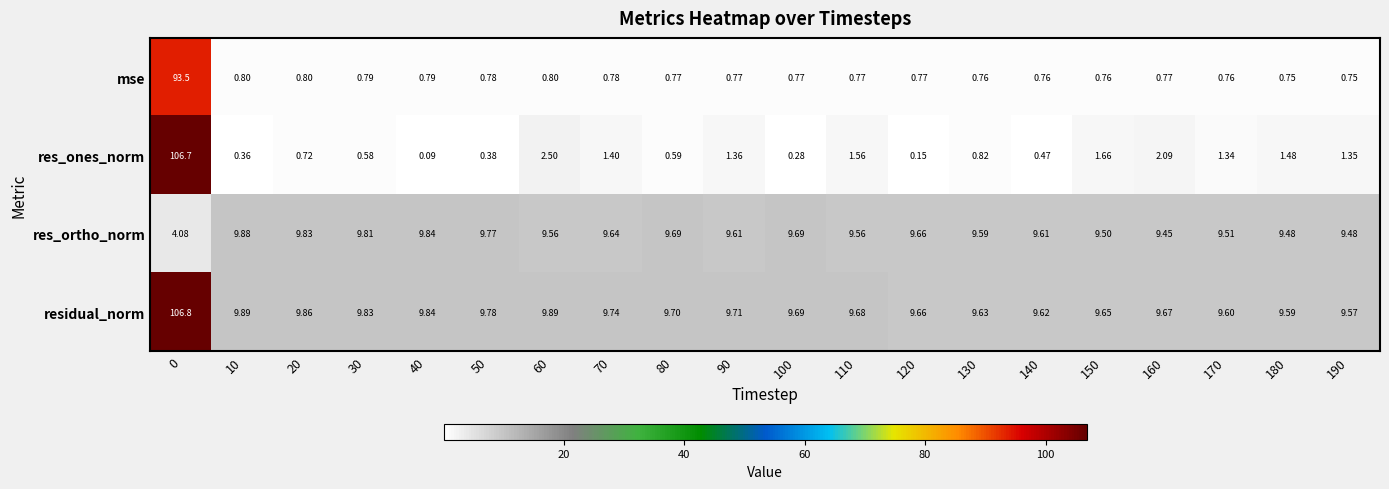

Which series has the largest range (max minus min)?

res_ones_norm